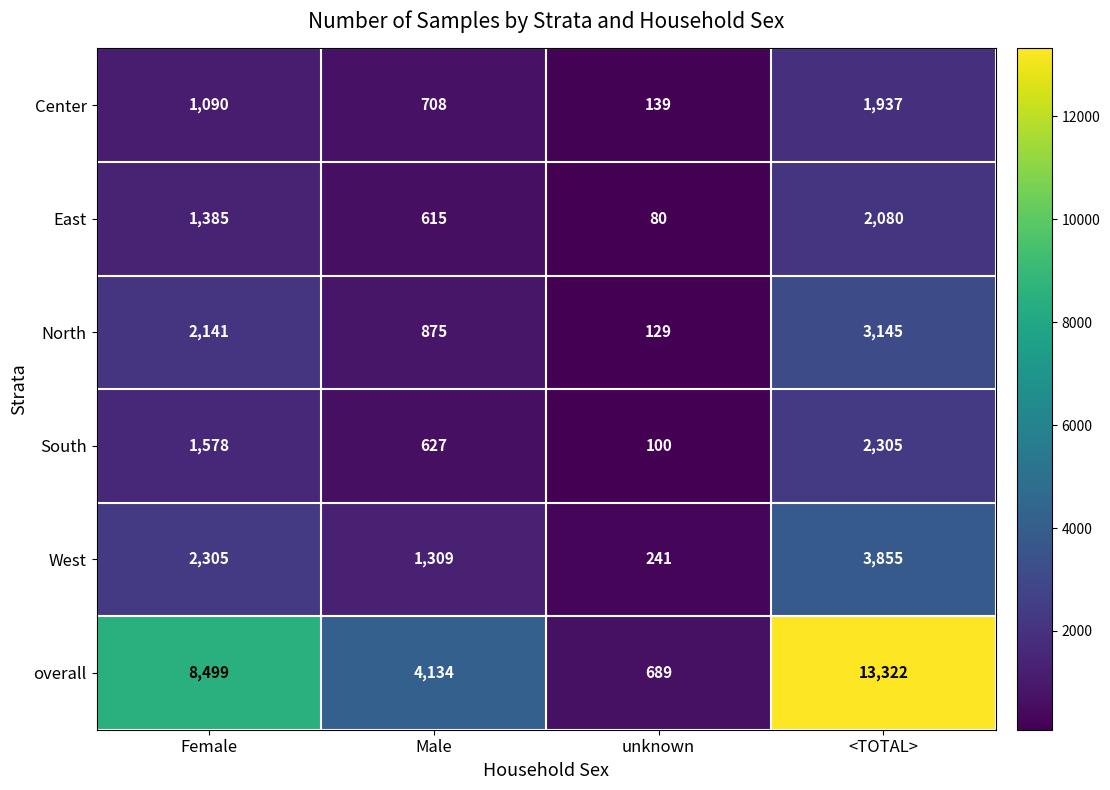

What is the smallest value displayed?

80